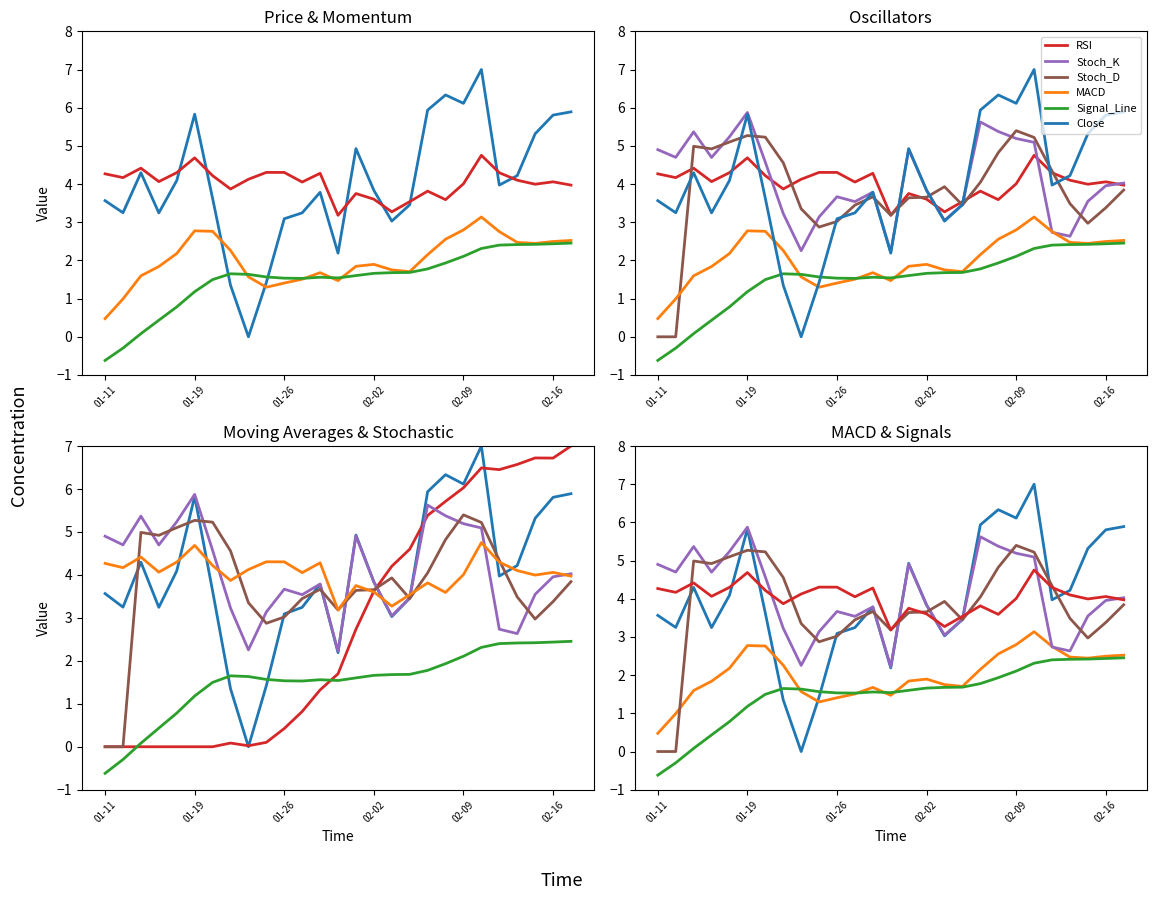

Which series has the widest spread of values?

Close